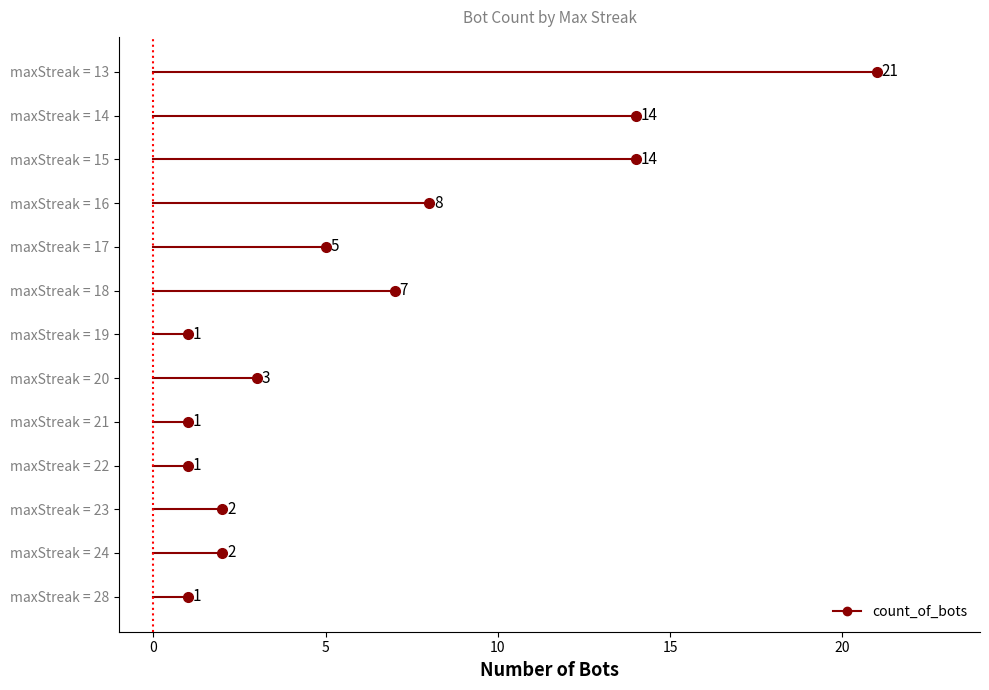

Rank the categories by value from lowest to highest.

28, 22, 21, 19, 24, 23, 20, 17, 18, 16, 15, 14, 13